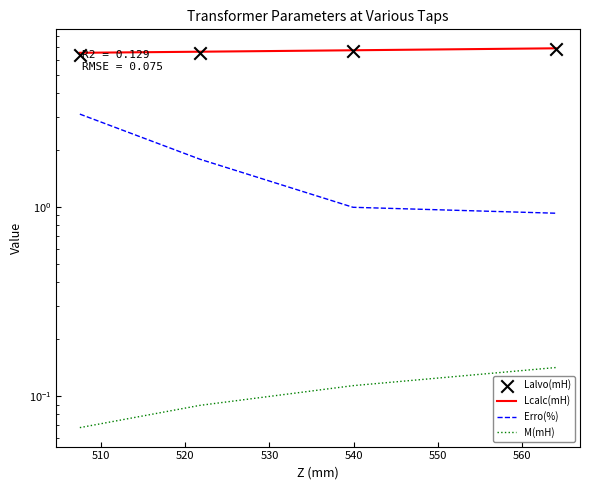

Which series has the largest total across all categories?

Lcalc(mH)